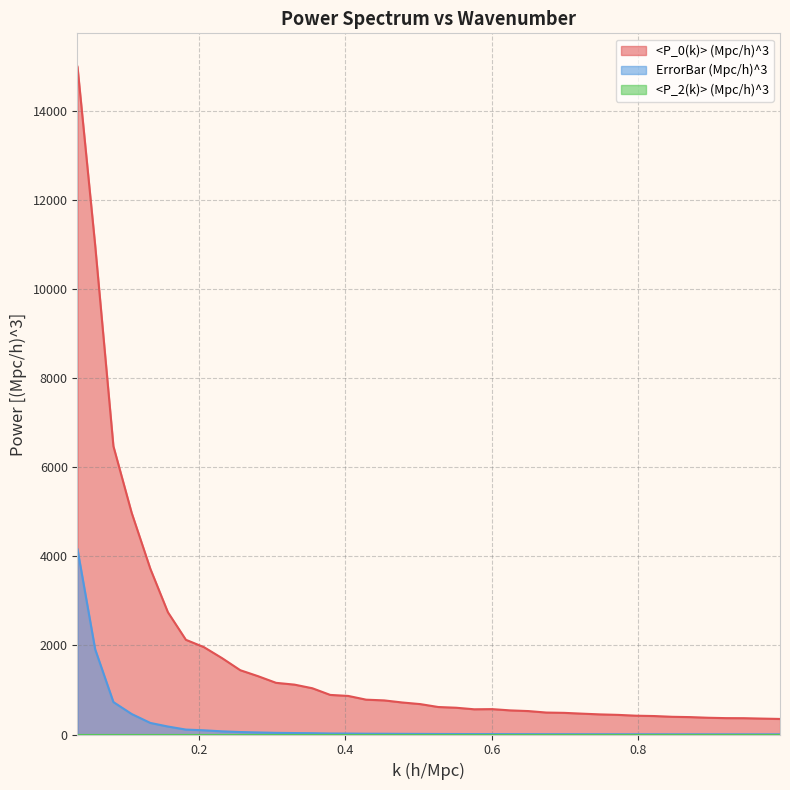

Which series has the largest range (max minus min)?

<P_0(k)> (Mpc/h)^3